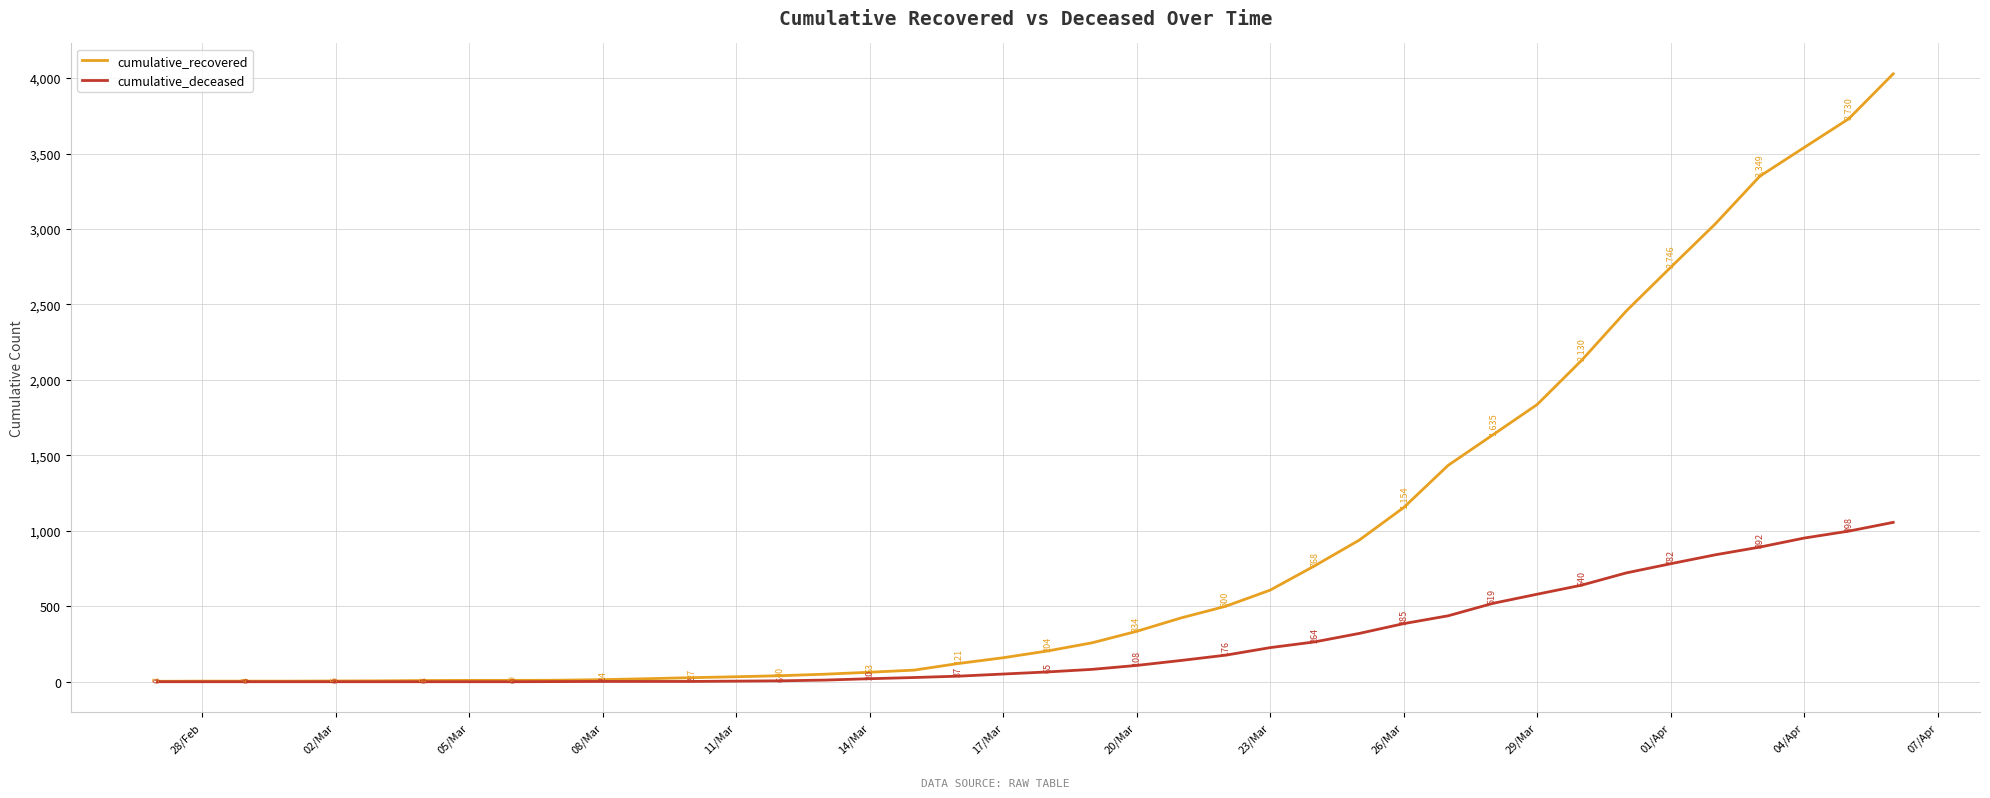

How many lines are shown in the chart?

2